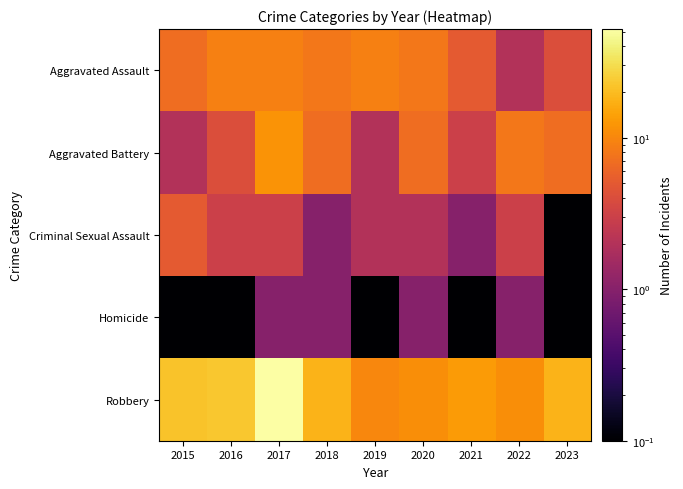

Count the number of categories in the chart.

9